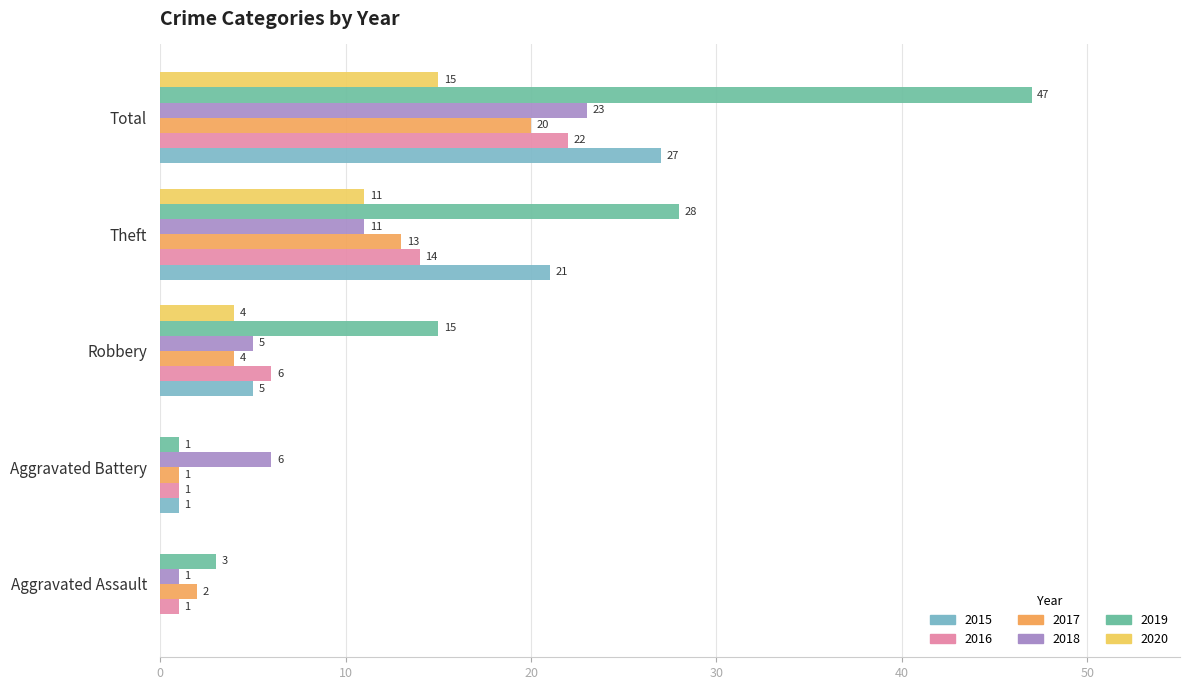

What is the spread (max minus min) of values at Total?

32